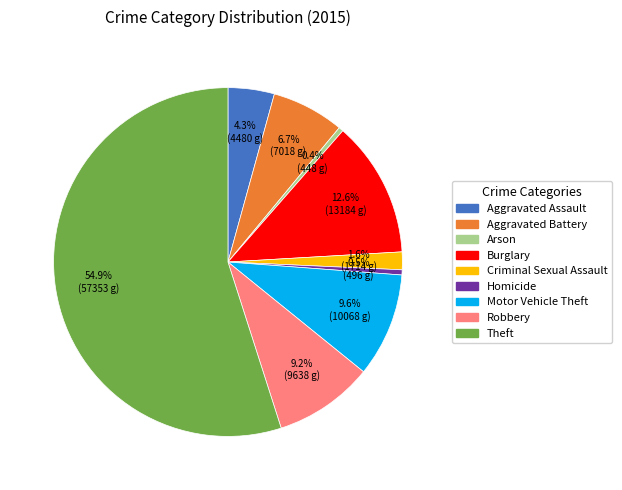

Does any single category account for the majority?

Yes